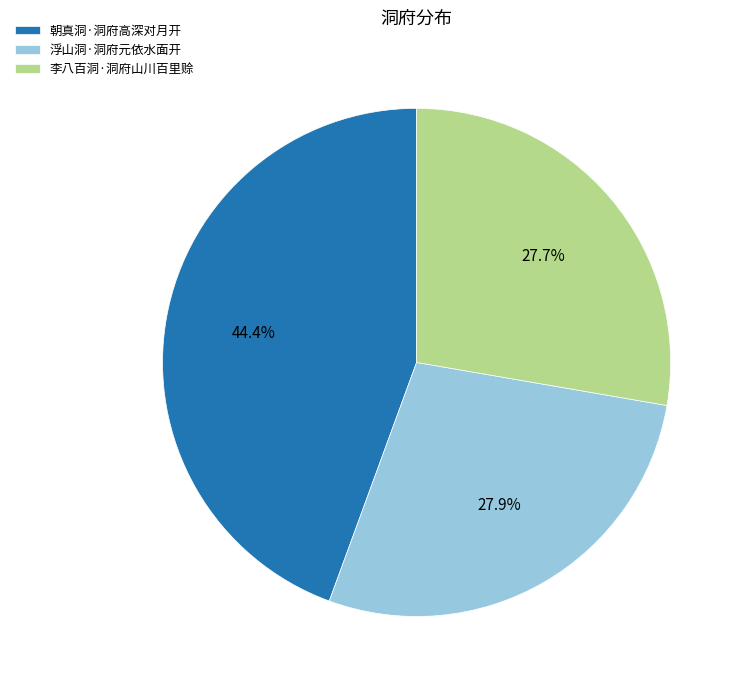

How much of the chart is everything except 浮山洞·洞府元依水面开?

72.1%